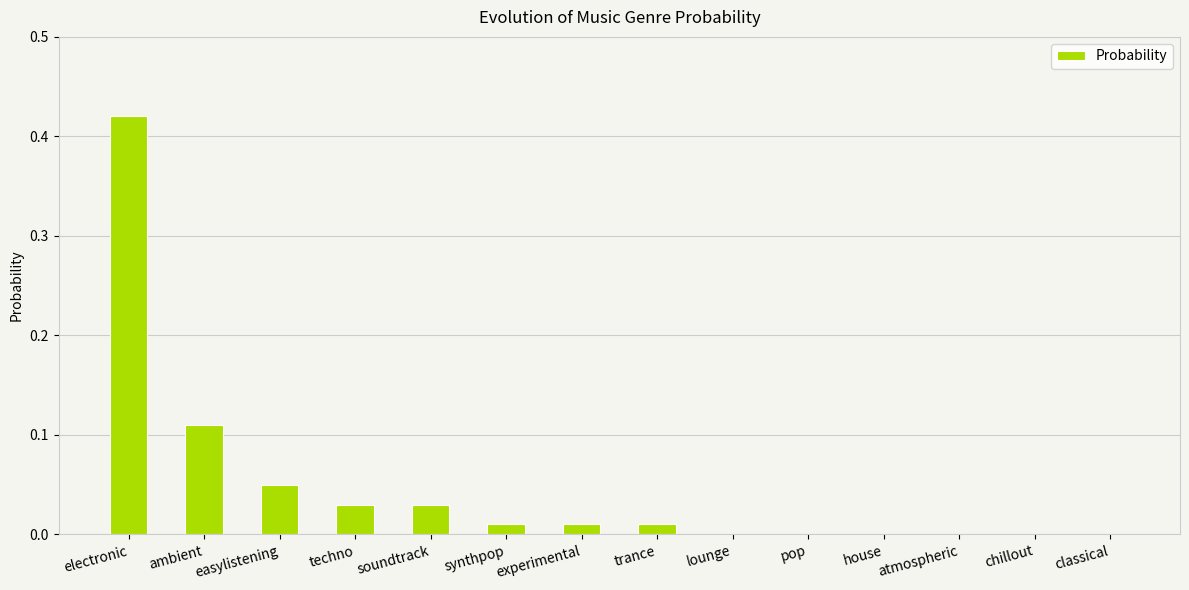

Which category has the highest value across all series?

electronic